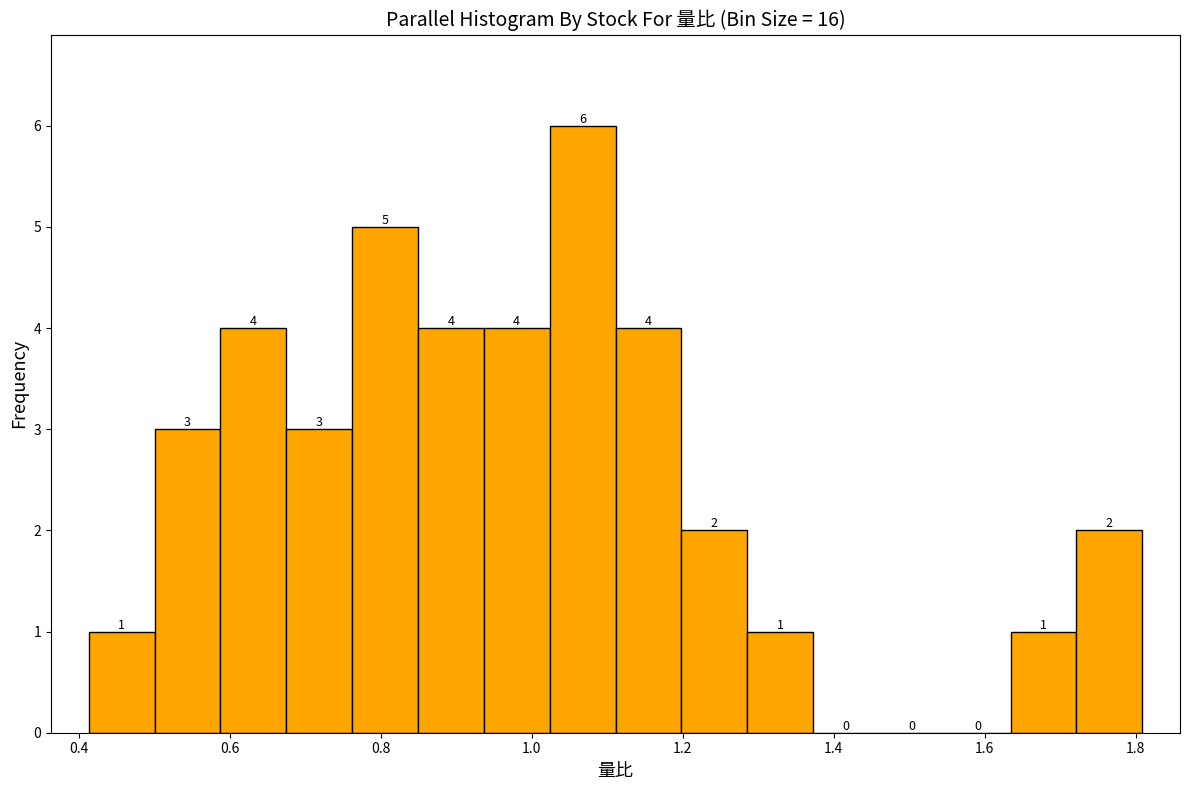

Reading left to right, transcribe this chart: for each bar, give the range it covers on the x-axis and its height. The bar edges are not printed on the chart, so give them approximately, as read against the axis.

0.42 to 0.50: 1
0.50 to 0.58: 3
0.58 to 0.68: 4
0.68 to 0.76: 3
0.76 to 0.84: 5
0.84 to 0.94: 4
0.94 to 1.02: 4
1.02 to 1.12: 6
1.12 to 1.20: 4
1.20 to 1.28: 2
1.28 to 1.38: 1
1.38 to 1.46: 0
1.46 to 1.54: 0
1.54 to 1.64: 0
1.64 to 1.72: 1
1.72 to 1.80: 2